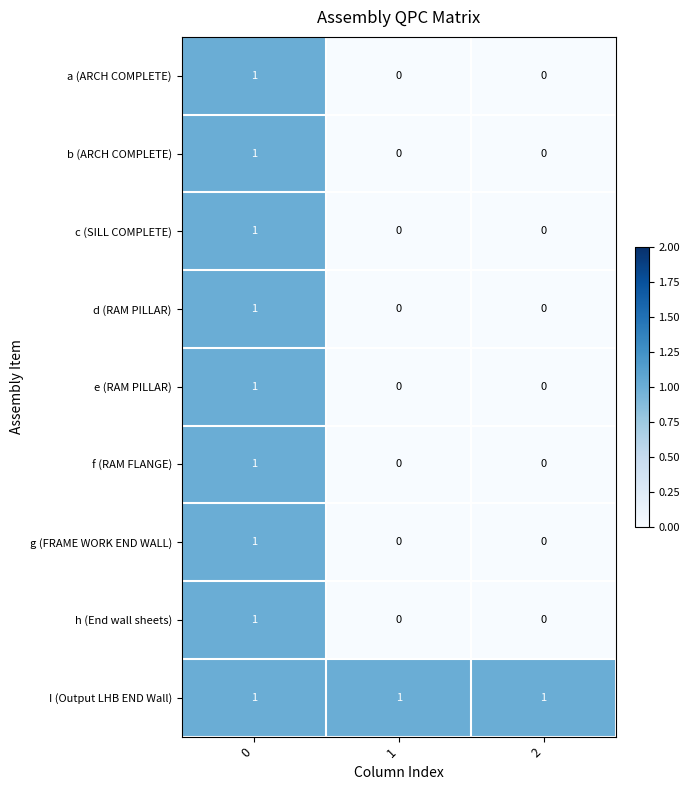

Reading left to right, what are all the values shown in this chart?

a (ARCH COMPLETE): 0=1	1=0	2=0
b (ARCH COMPLETE): 0=1	1=0	2=0
c (SILL COMPLETE): 0=1	1=0	2=0
d (RAM PILLAR): 0=1	1=0	2=0
e (RAM PILLAR): 0=1	1=0	2=0
f (RAM FLANGE): 0=1	1=0	2=0
g (FRAME WORK END WALL): 0=1	1=0	2=0
h (End wall sheets): 0=1	1=0	2=0
I (Output LHB END Wall): 0=1	1=1	2=1